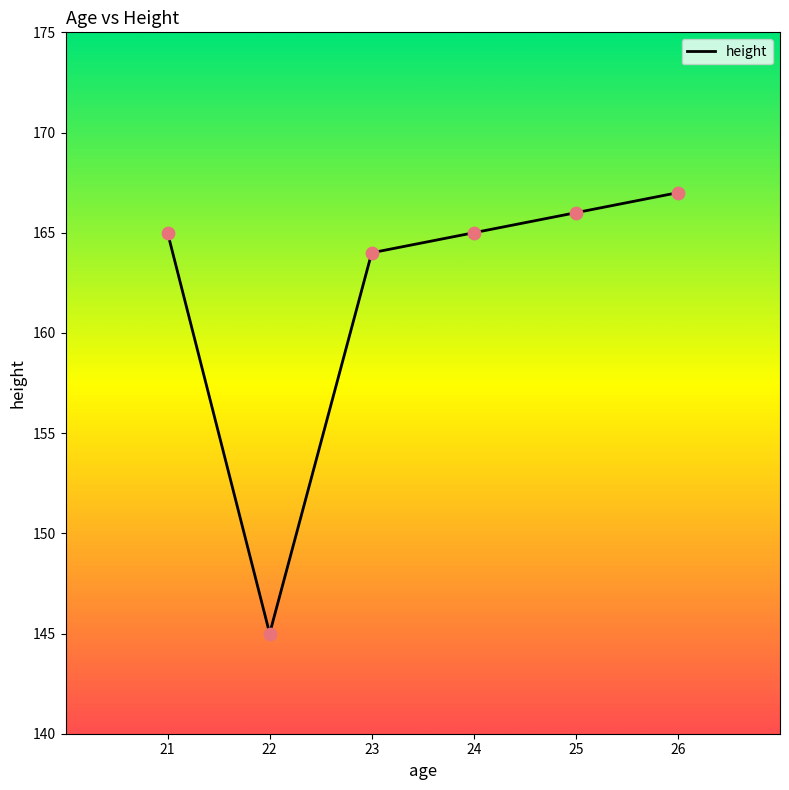

Between 22 and 21, which is larger?

21